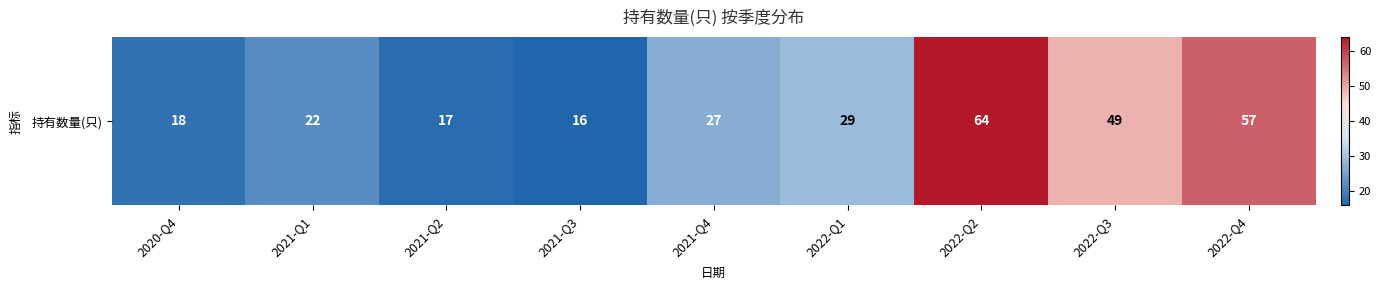

What is the sum of the values at 2021-Q3 and 2022-Q2?

80